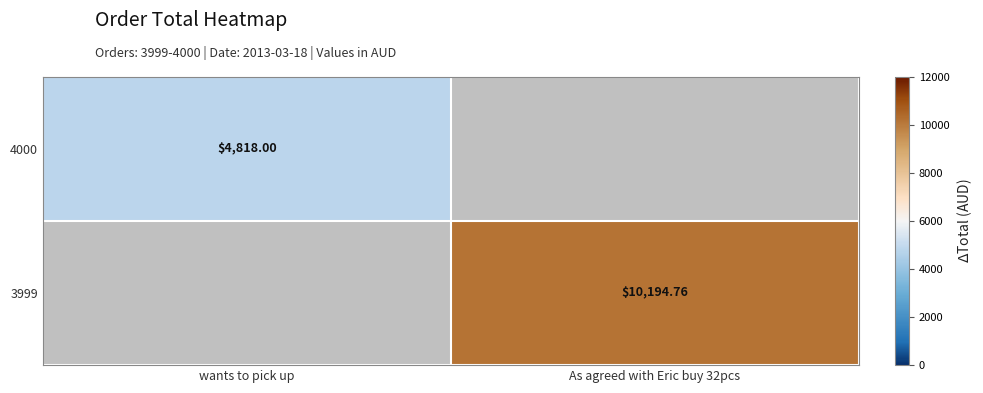

Between wants to pick up and As agreed with Eric buy 32pcs, which is larger?

wants to pick up